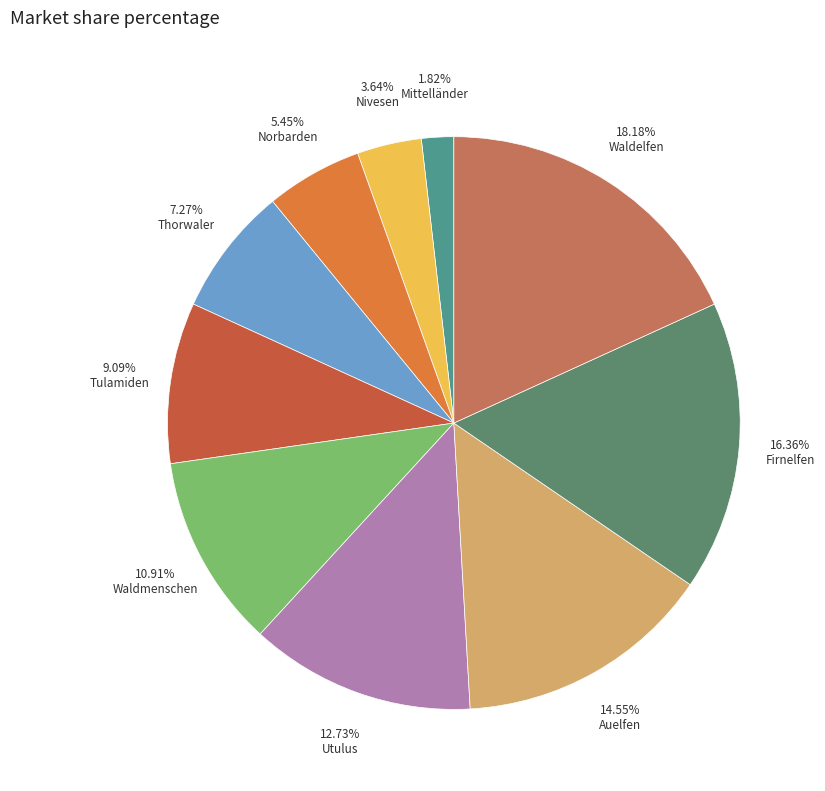

To the nearest percent, what is the difference between the largest and smallest slice percentages?

16%